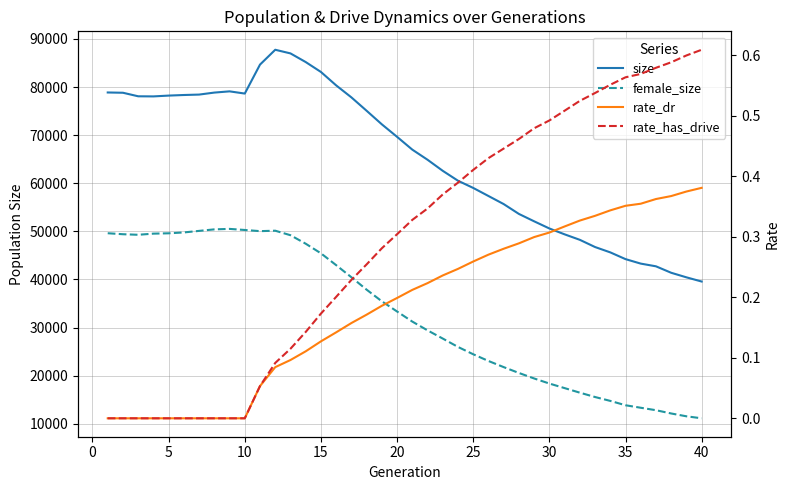

How many values in the size series exceed 69650?

19